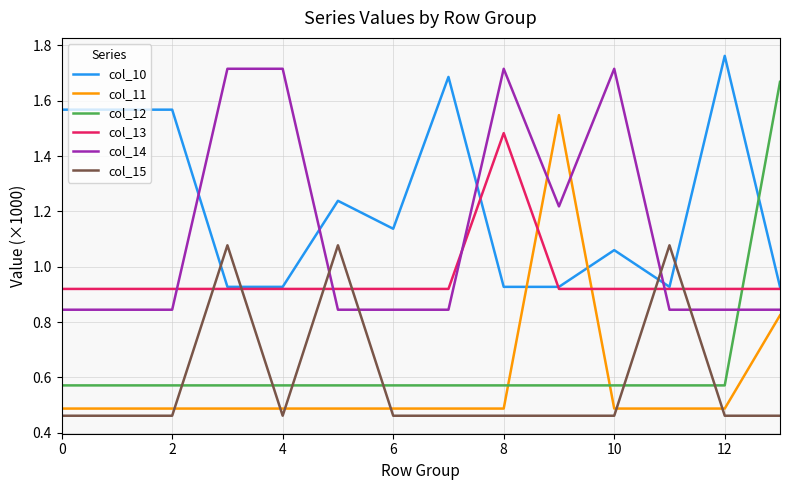

Count the number of categories in the chart.

14